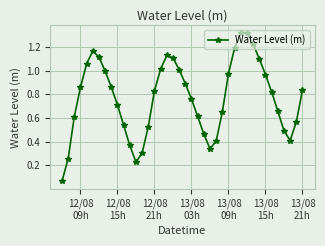

How many points are lower than both their immediate neighbors (excluding endpoints)?

3